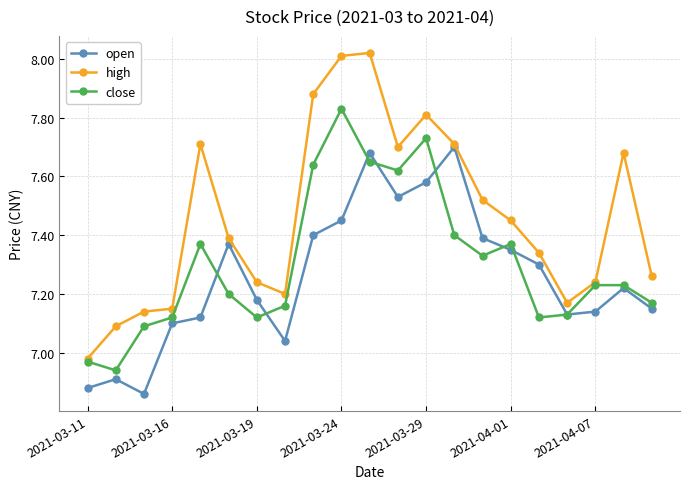

Which series has the largest total across all categories?

high